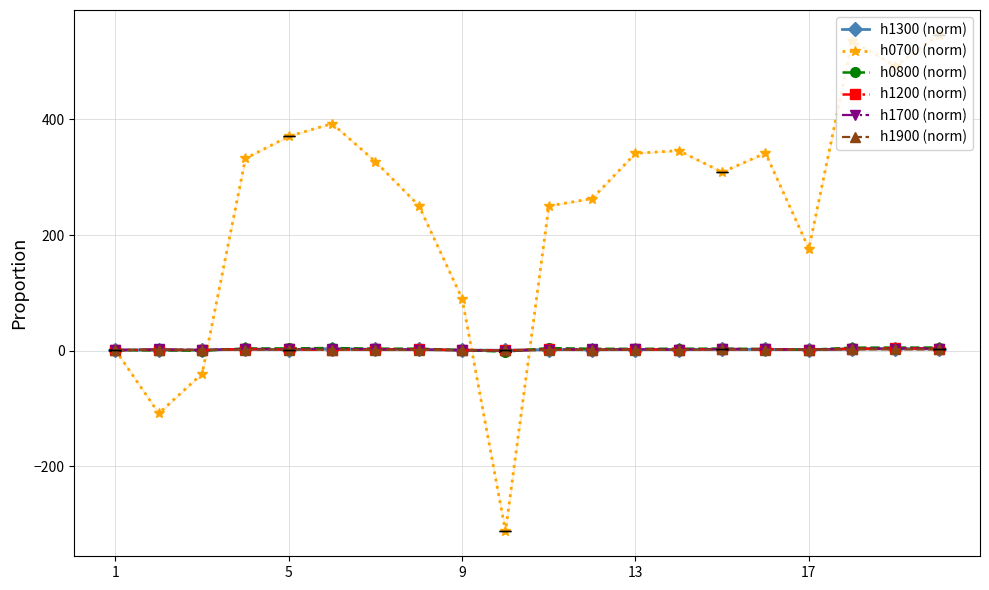

What is the greatest value displayed?

546.4